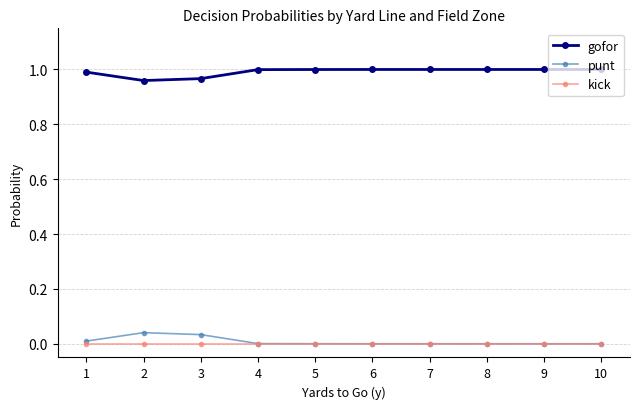

Is it true that gofor equals 1.0 at 7?

True